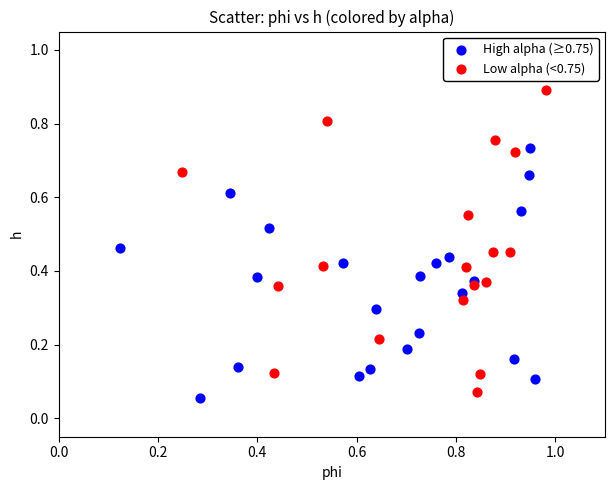

Which series contains the highest Y value?

Low alpha (<0.75)